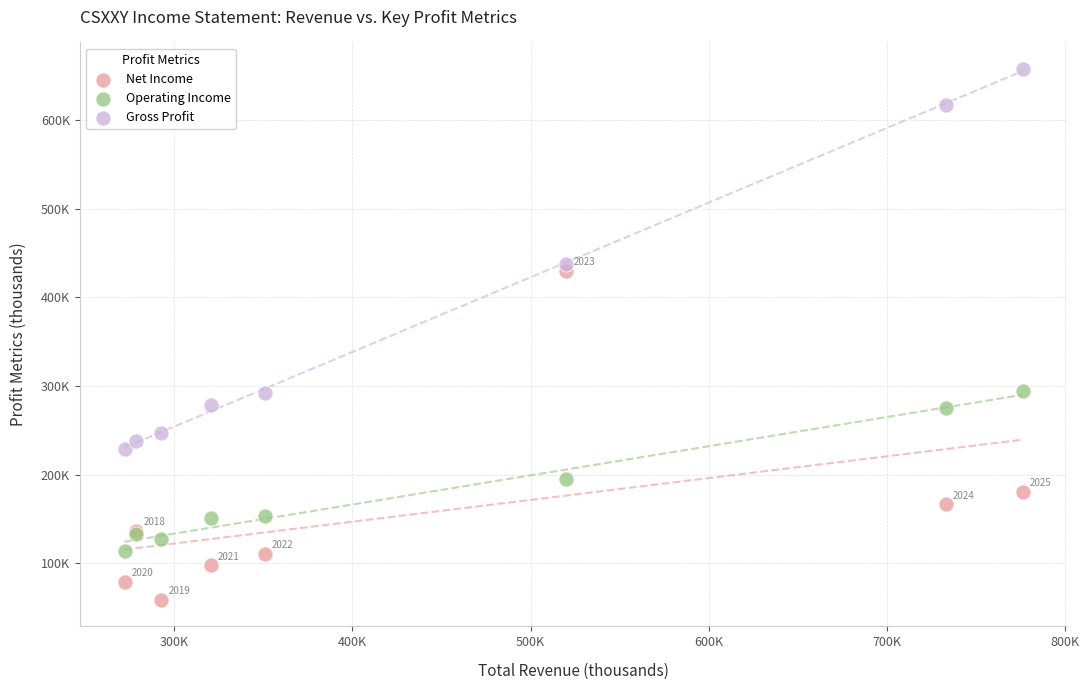

What are all the series names shown in the legend?

Net Income, Operating Income, Gross Profit